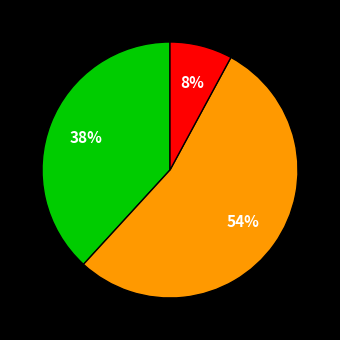

To the nearest percent, what is the average slice percentage?

33%